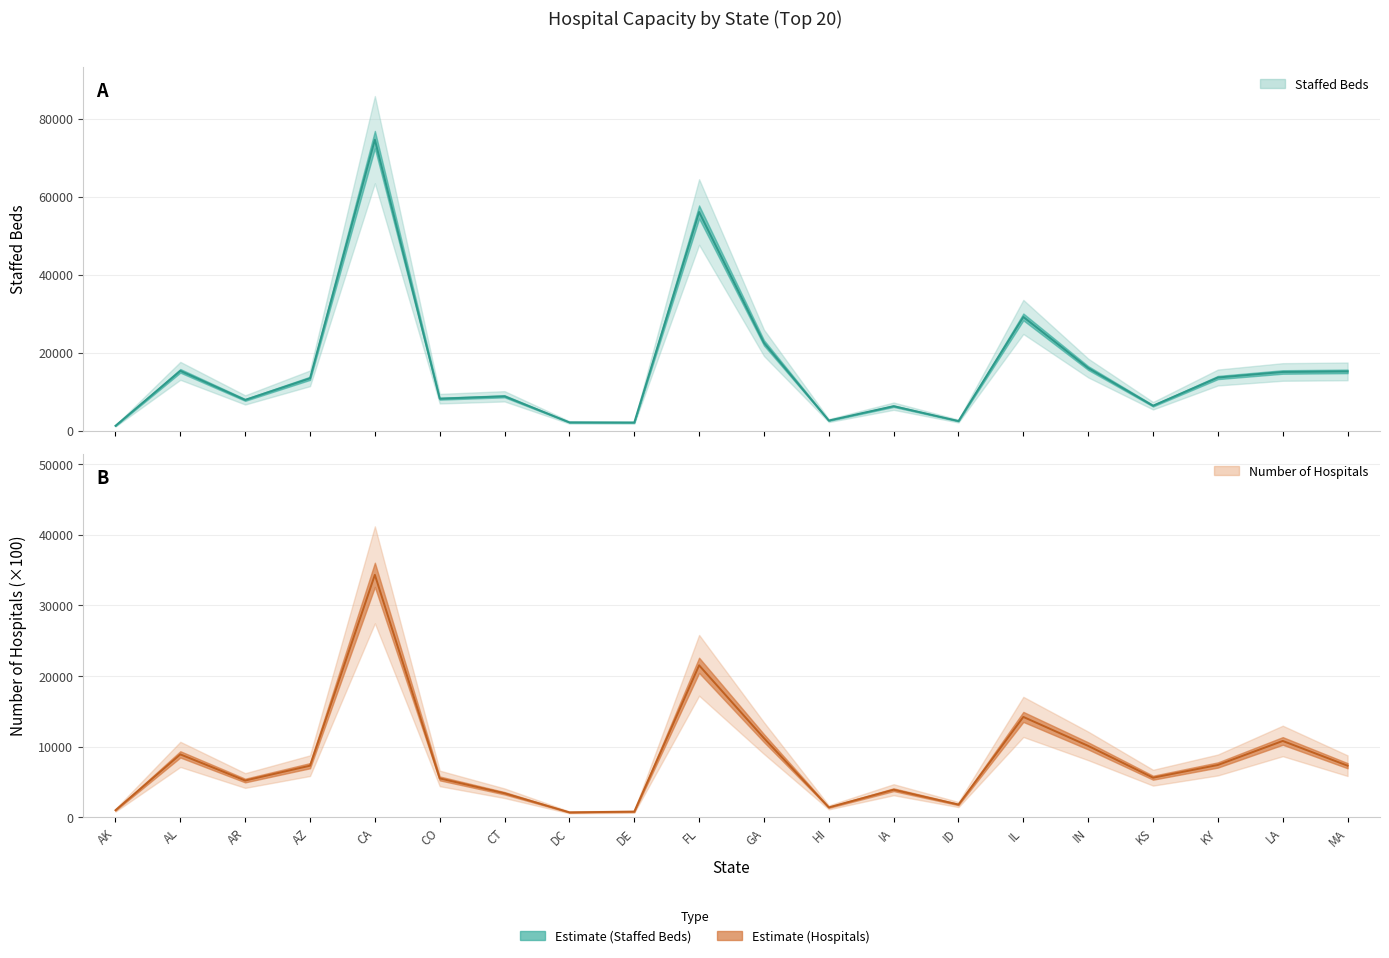

How many interior local peaks does the Number of Hospitals series have?

6